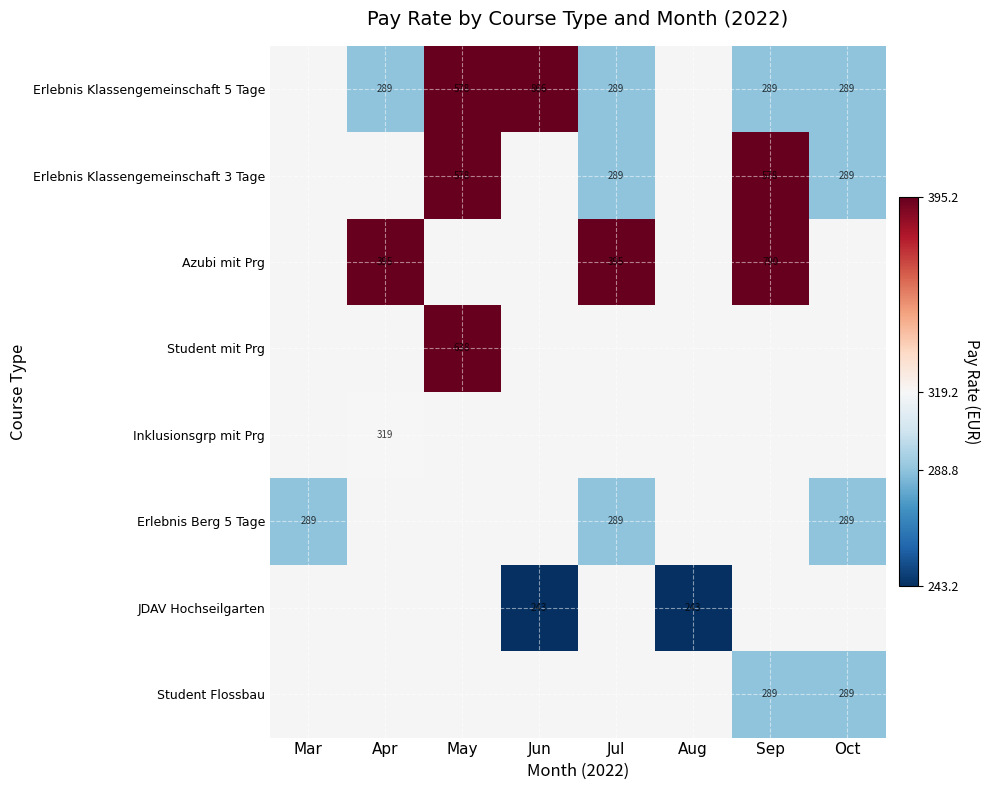

True or false: Erlebnis Klassengemeinschaft 5 Tage has a value of 1431 at Jun.

False